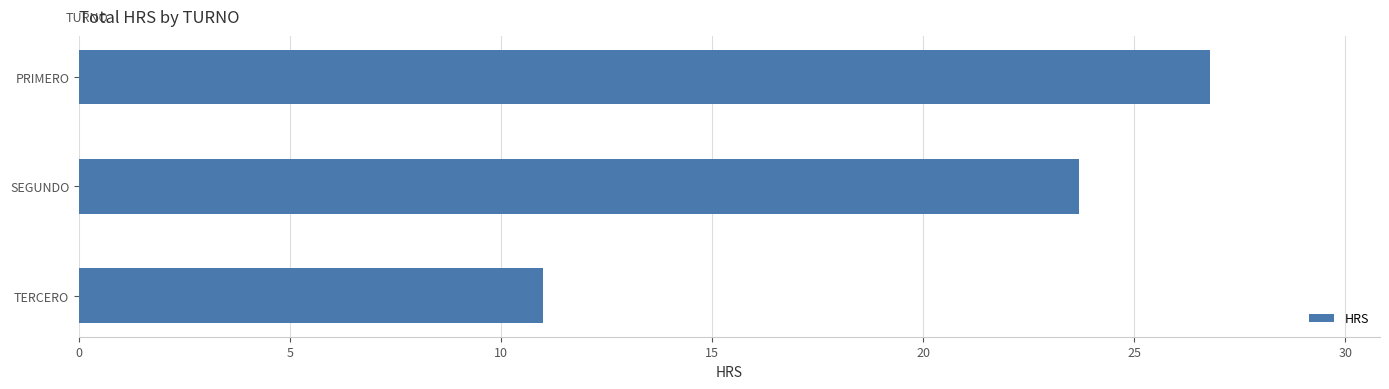

Between SEGUNDO and TERCERO, which is larger?

SEGUNDO